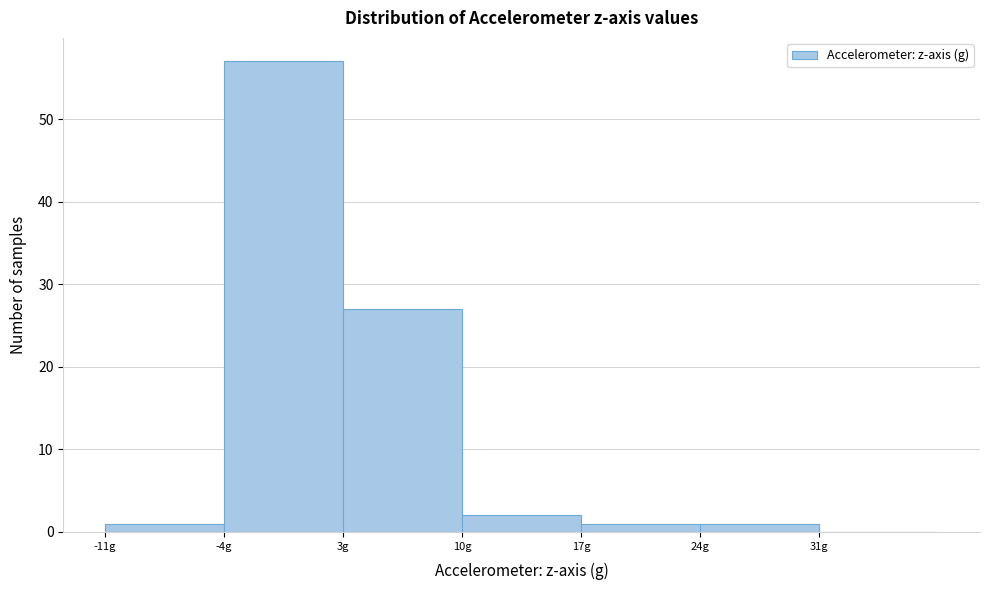

What is the height of the bar covering -11 to -4 on the x-axis? The values are not printed on the chart, so give them approximately, as read against the axis.

1